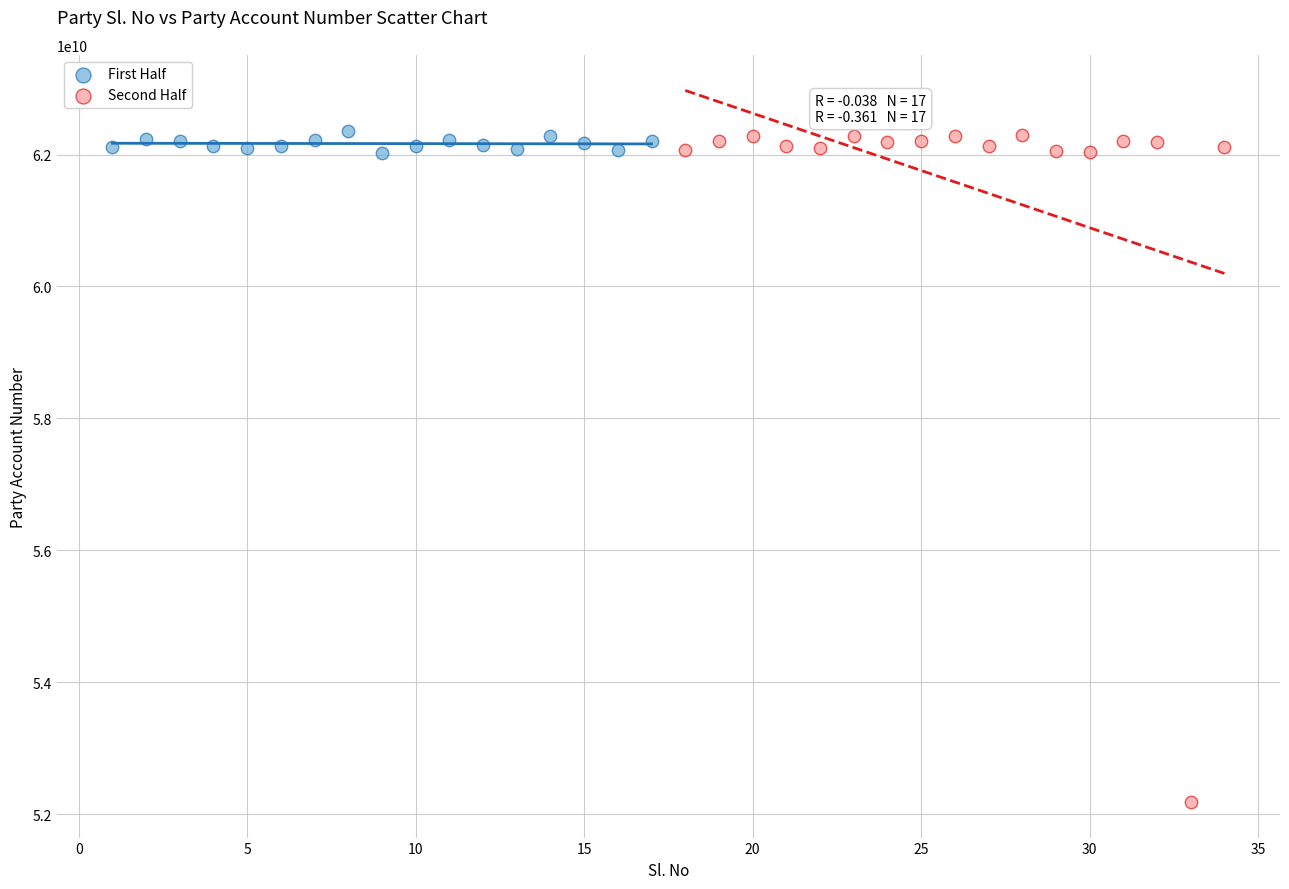

Which series has the largest Y range (max minus min)?

Second Half